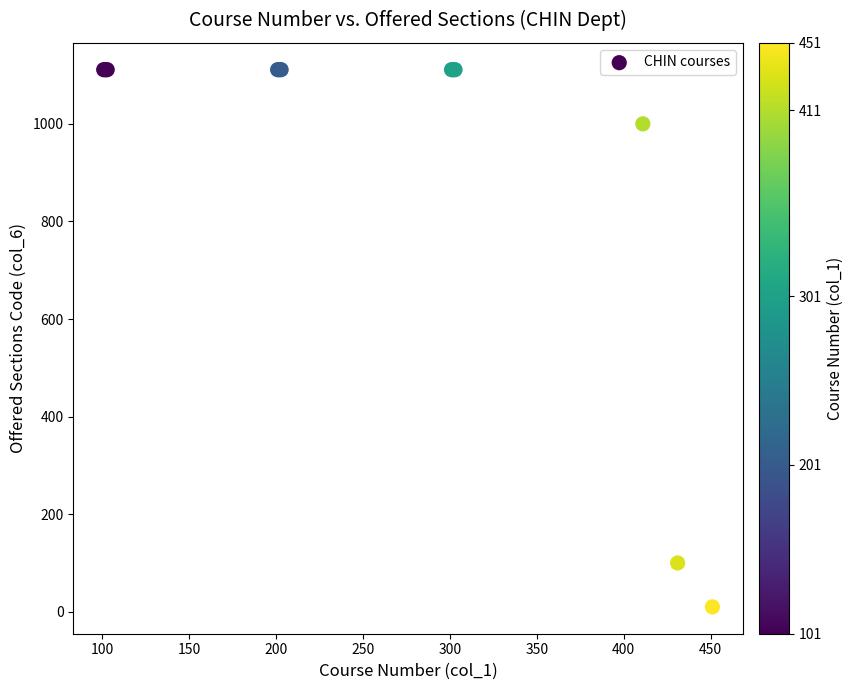

What Y value in the scatter plot is closest to 560?

1000